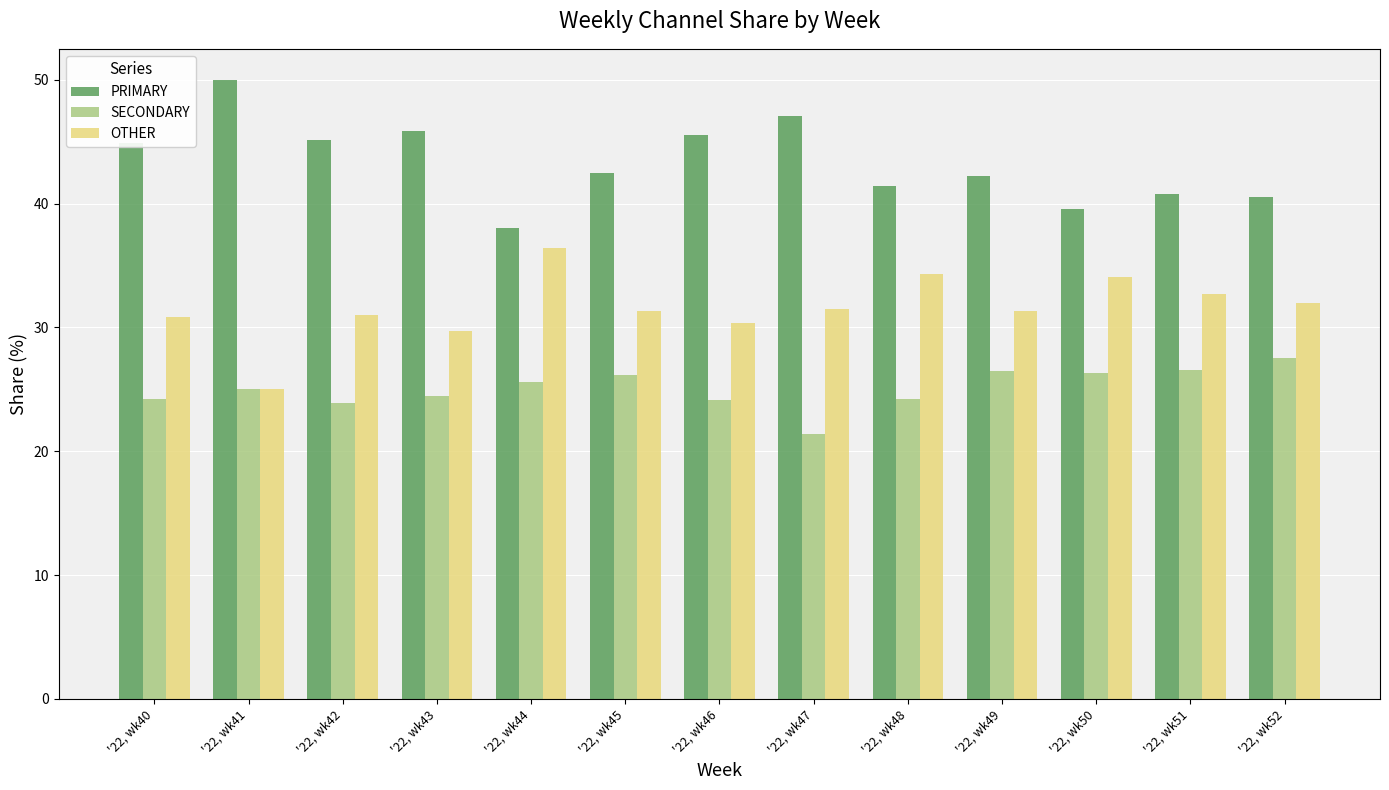

How many series are shown in this chart?

3